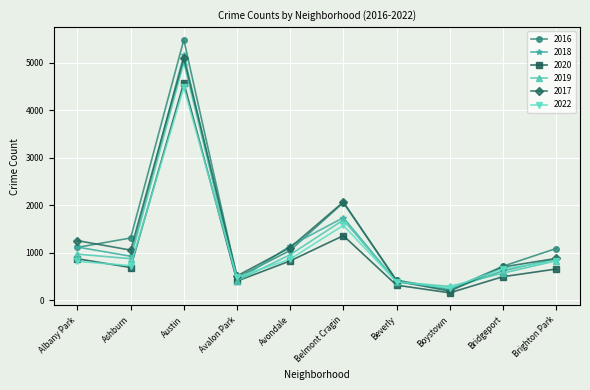

True or false: 2022 and 2019 cross at least once.

True